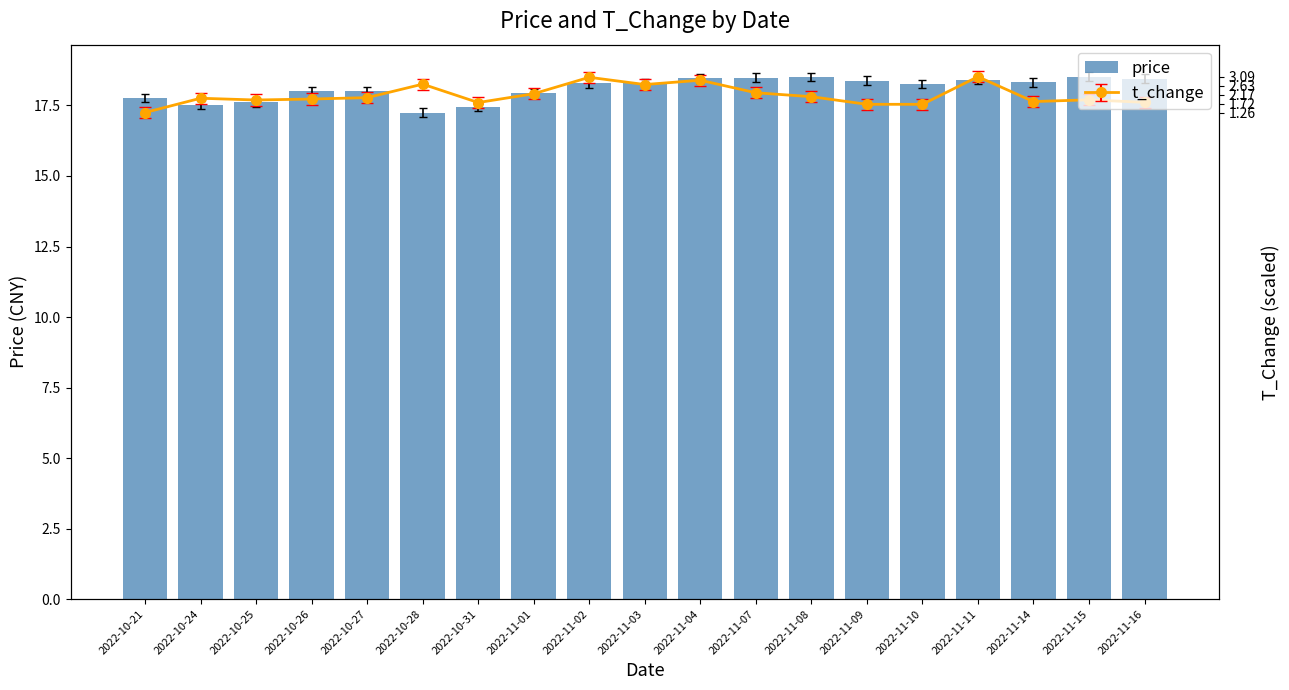

At which category does the chart reach its peak across all series?

2022-11-15